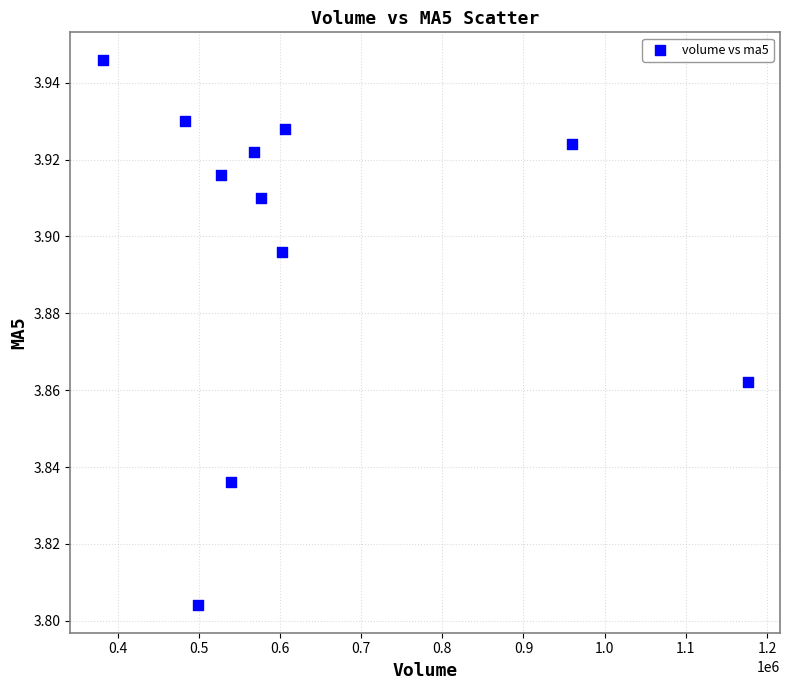

What is the average X value?

629266.3